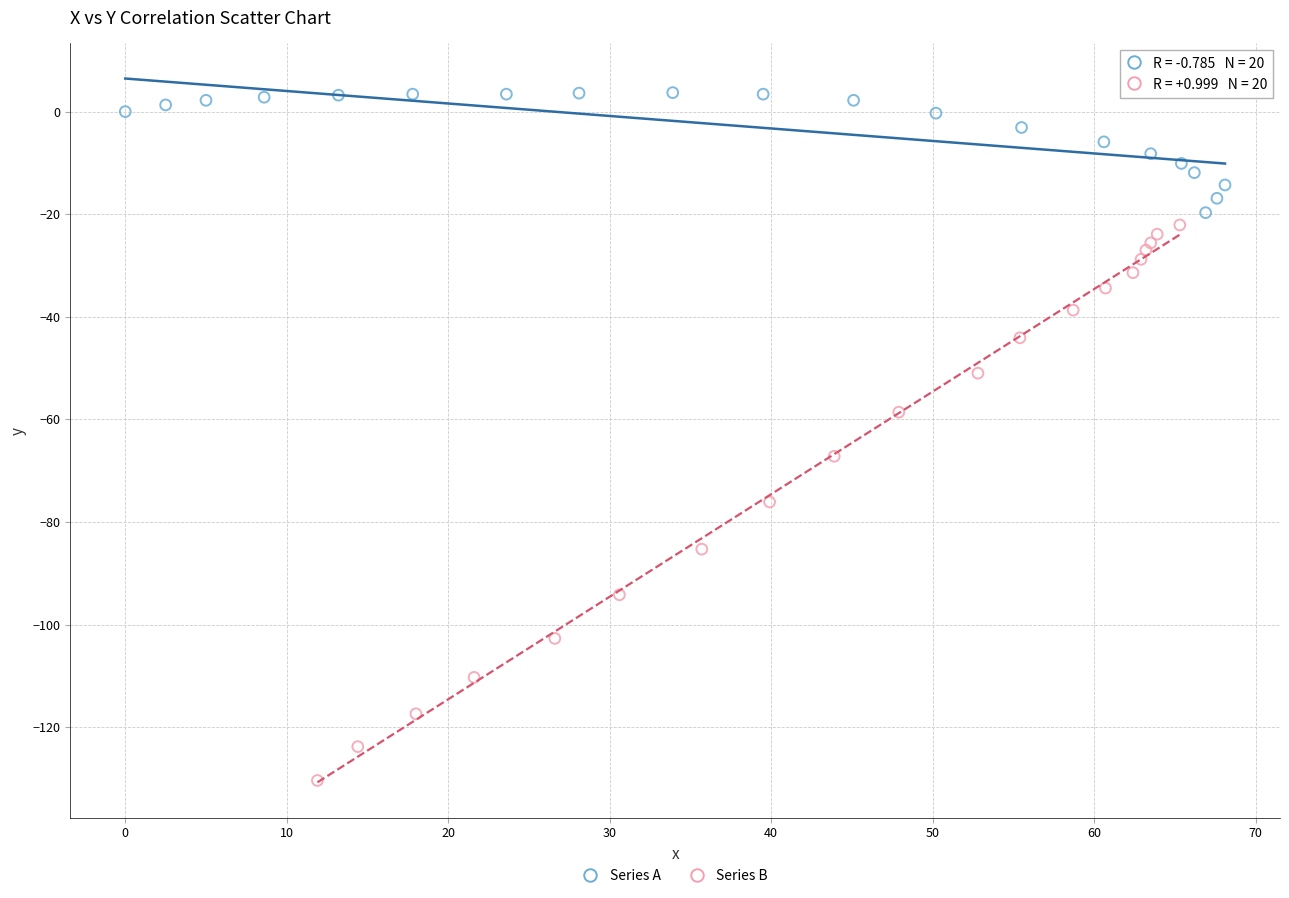

Which series contains the highest Y value?

Series A